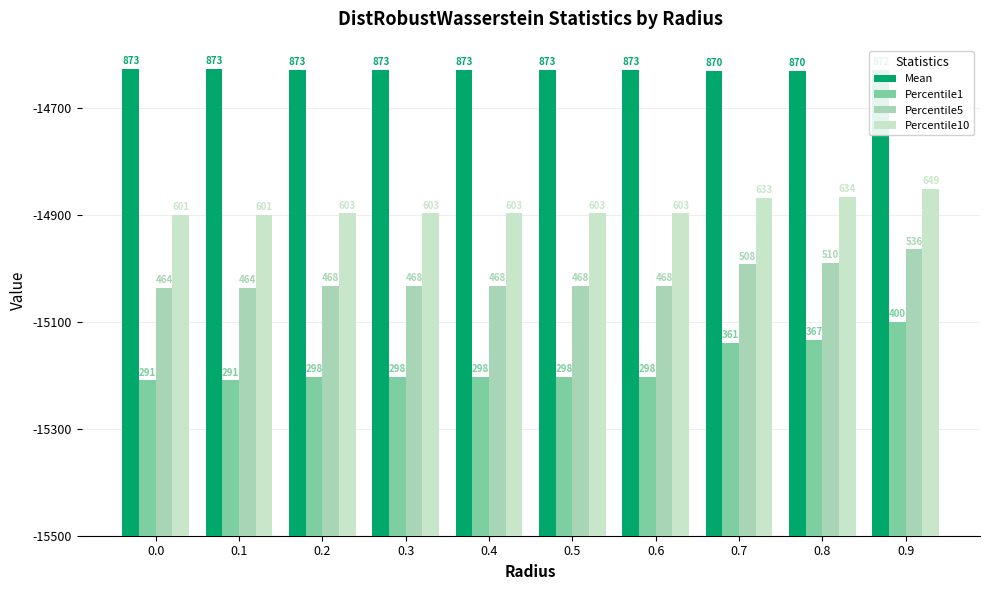

Rank the categories by Percentile10 value from lowest to highest.

0.0, 0.1, 0.2, 0.3, 0.4, 0.5, 0.6, 0.7, 0.8, 0.9